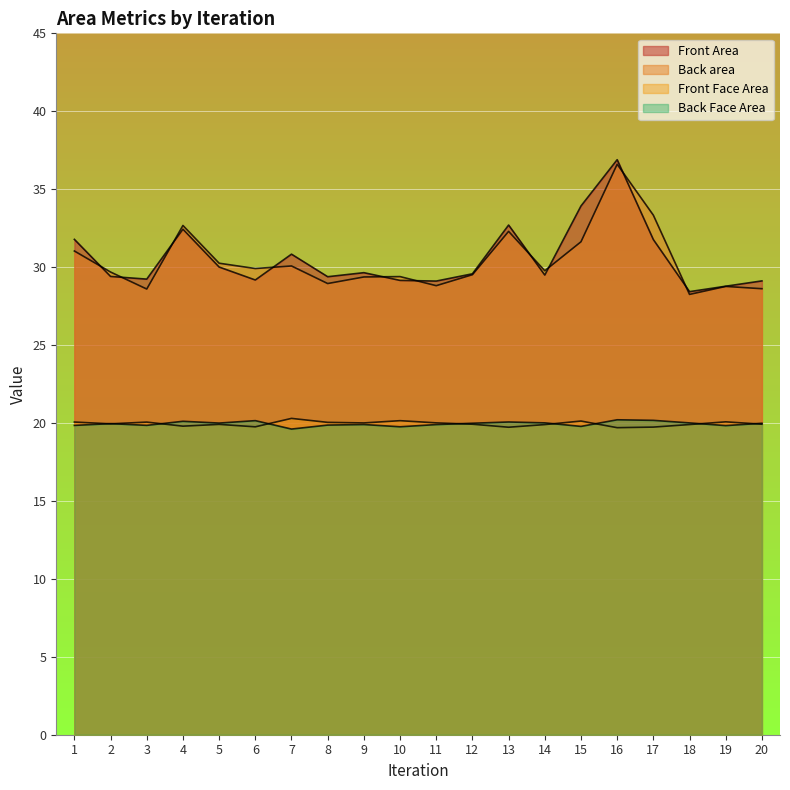

Does the chart display data point markers on the line(s)?

No